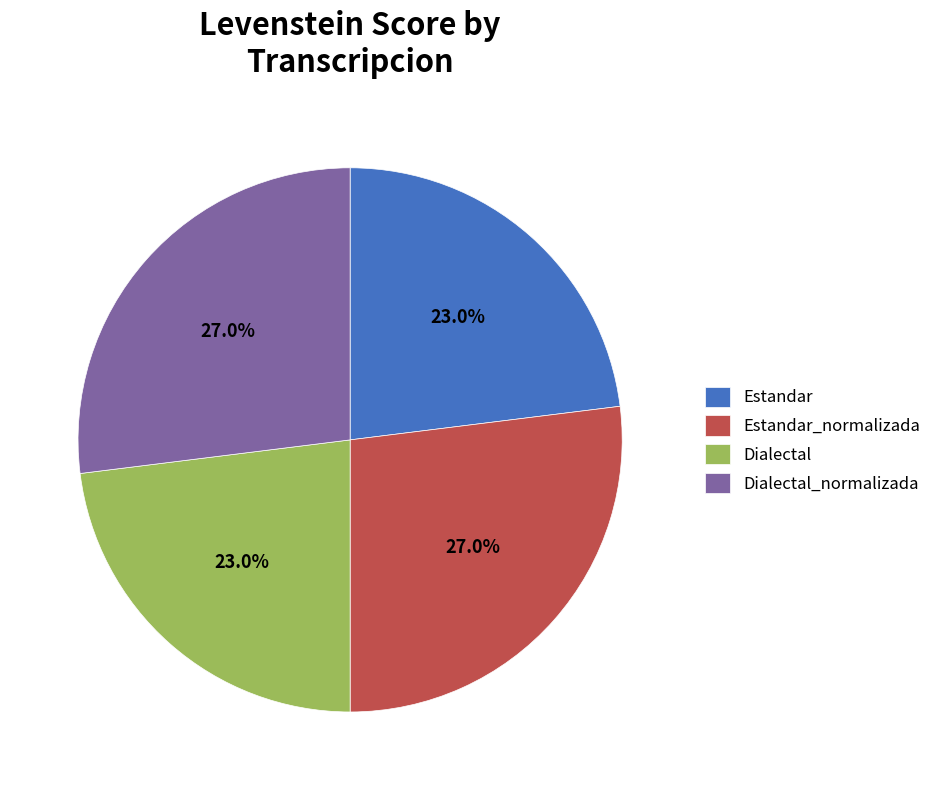

To the nearest percent, what portion does Dialectal_normalizada represent?

27%